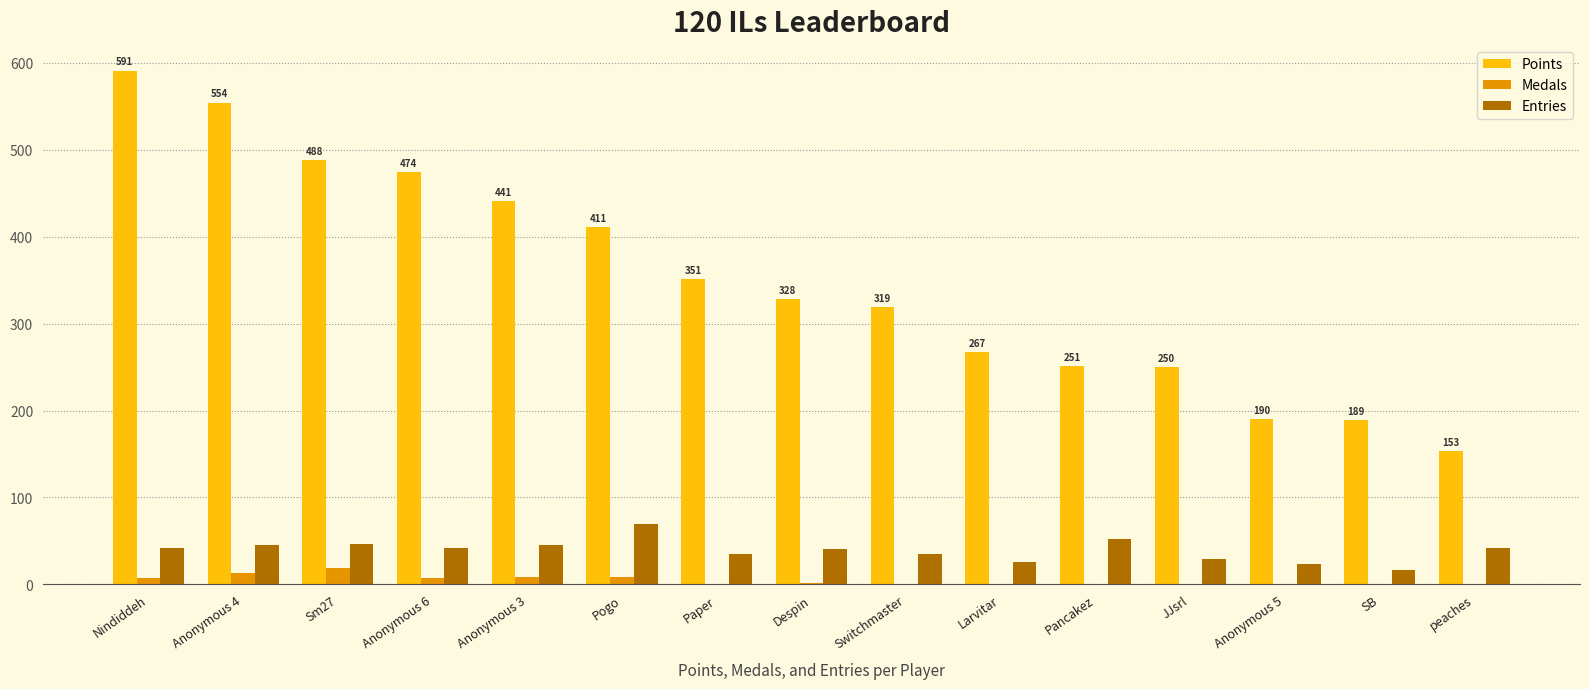

Which series has the widest spread of values?

Points